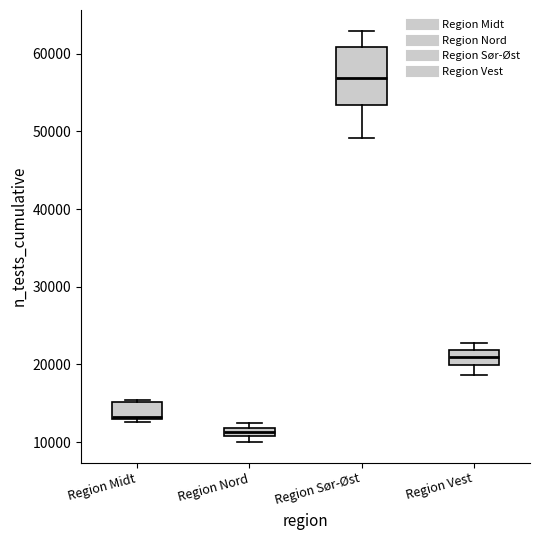

Which box's median line is the highest?

Region Sør-Øst